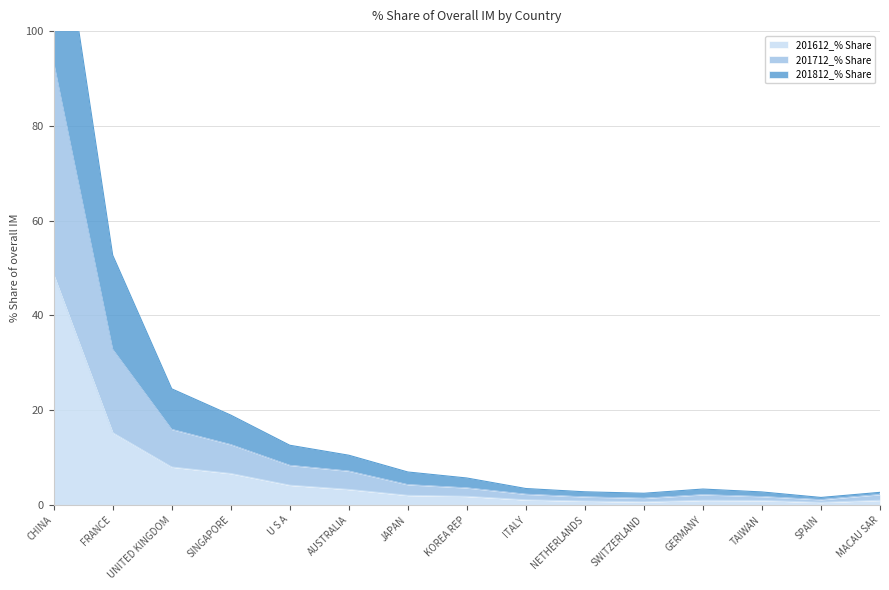

What is the label of the 8th point from the right?

KOREA REP